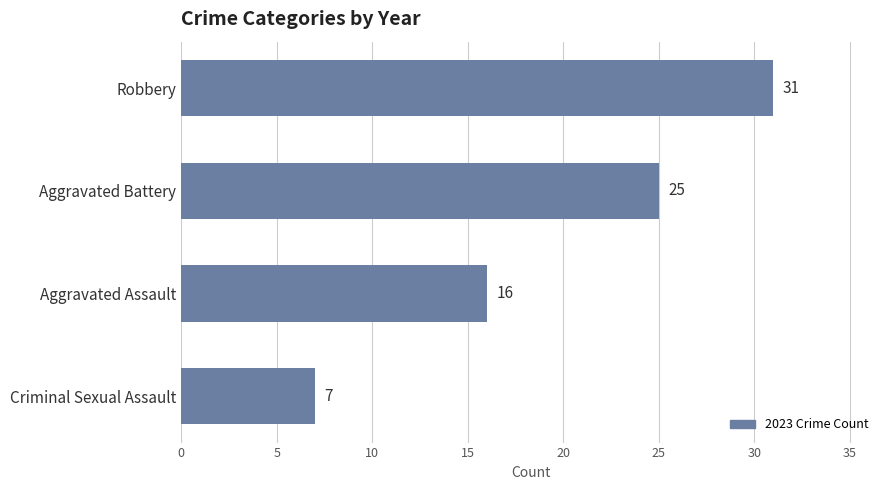

Where is the data nearest to the value 19?

Aggravated Assault